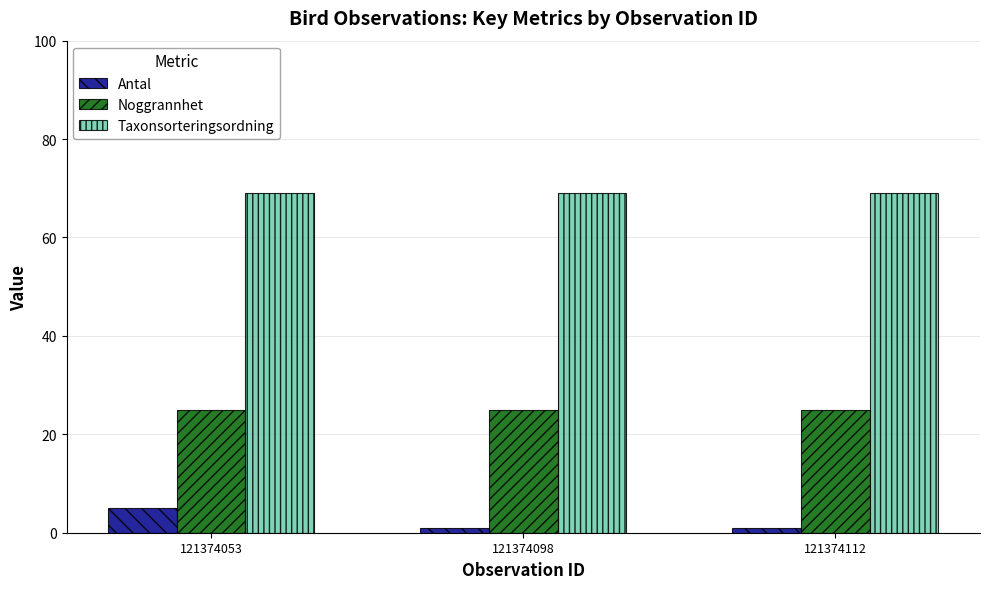

Does the chart contain any negative values?

No